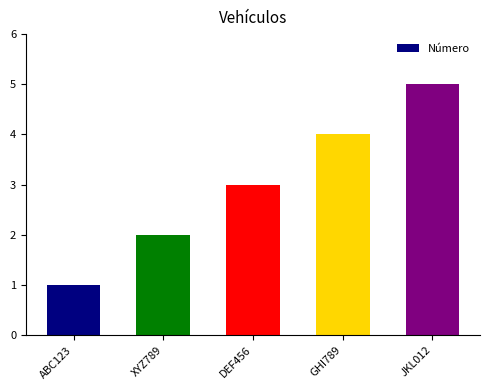

Approximately how many times larger is the value at ABC123 compared to JKL012?

0.2